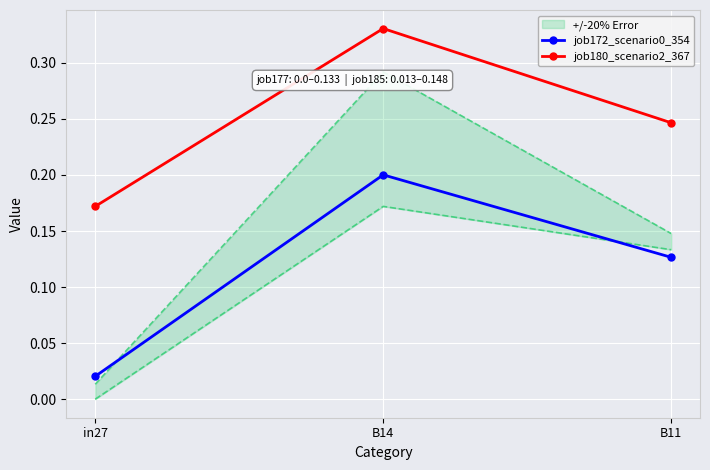

Which category has the lowest value in the job172_scenario0_354 series?

in27